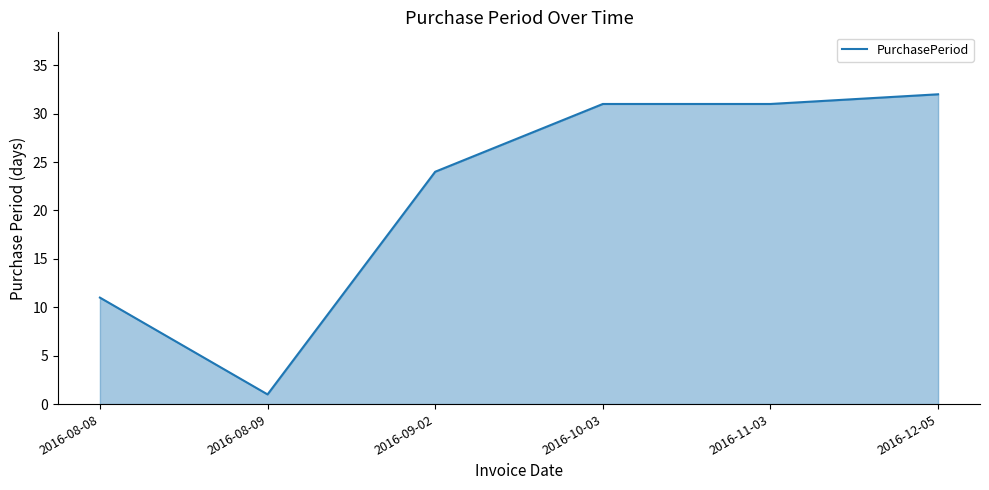

What is the difference between the maximum and minimum values?

31